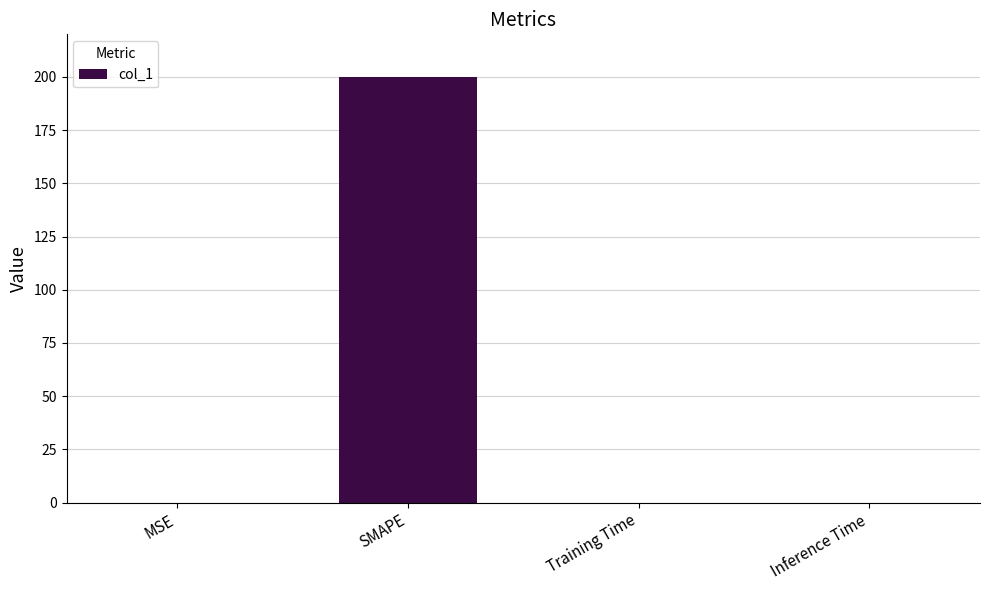

What is the maximum value shown in the chart?

200.0